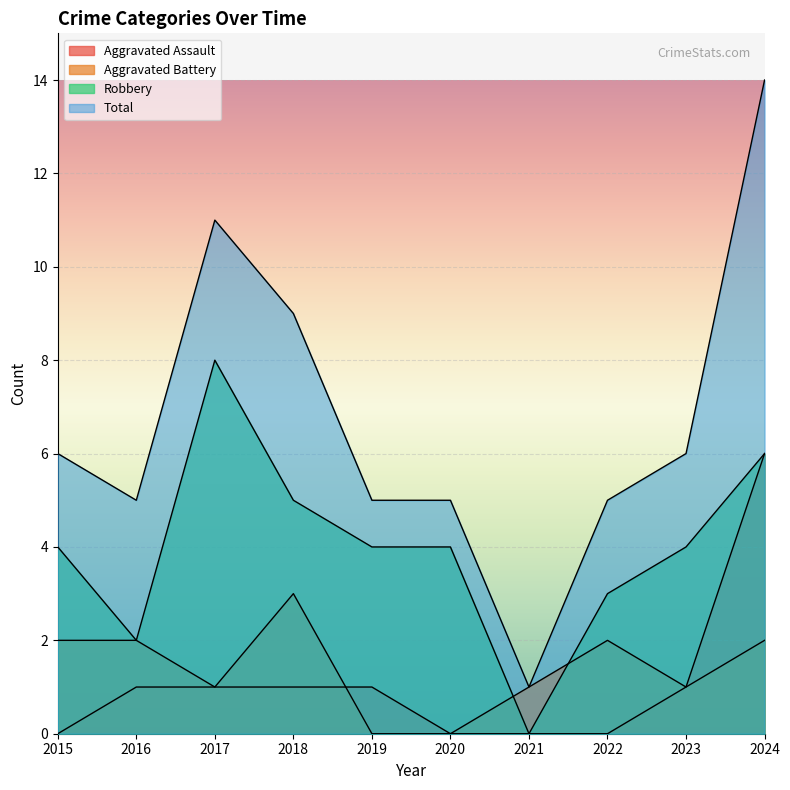

Does the chart display data point markers on the line(s)?

No